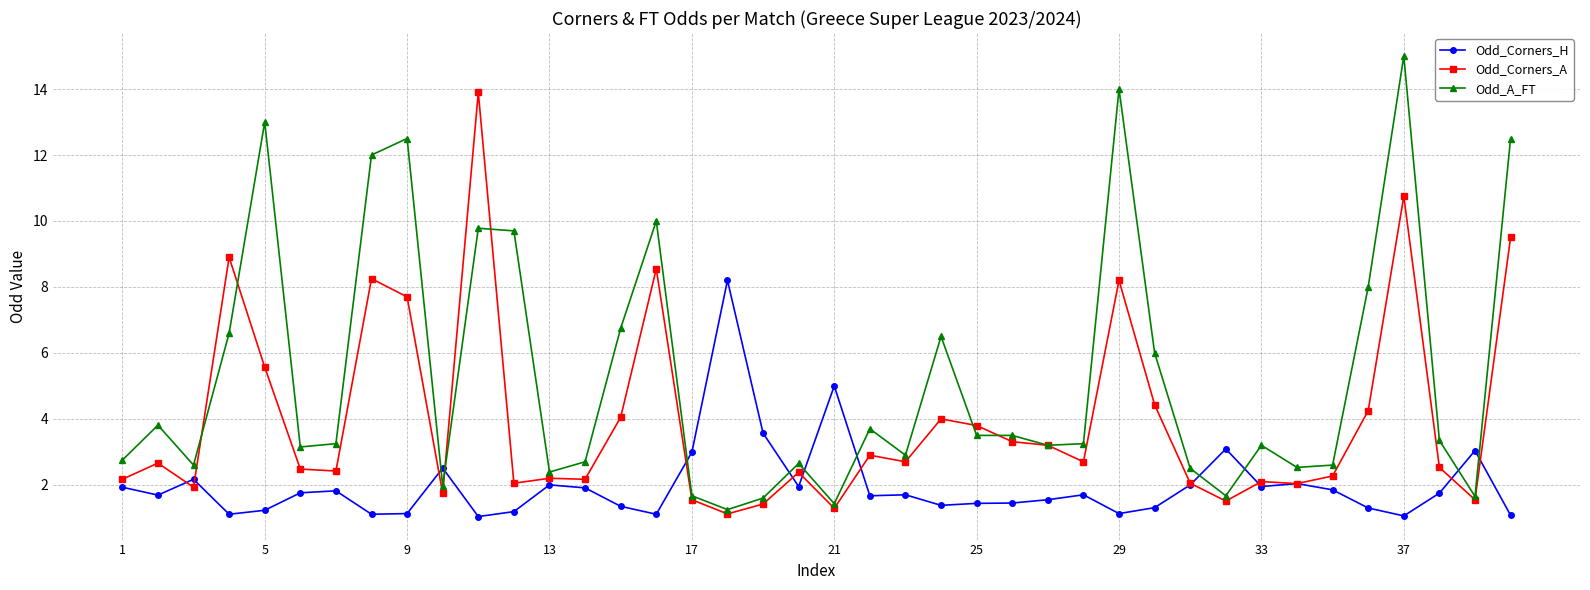

How many lines are shown in the chart?

3